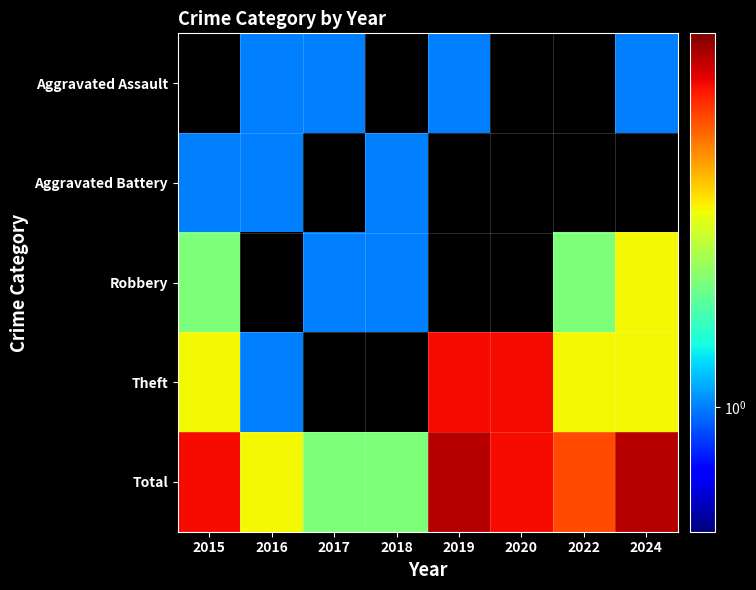

Rank the series by their average value, from lowest to highest.

Aggravated Assault, Aggravated Battery, Robbery, Theft, Total